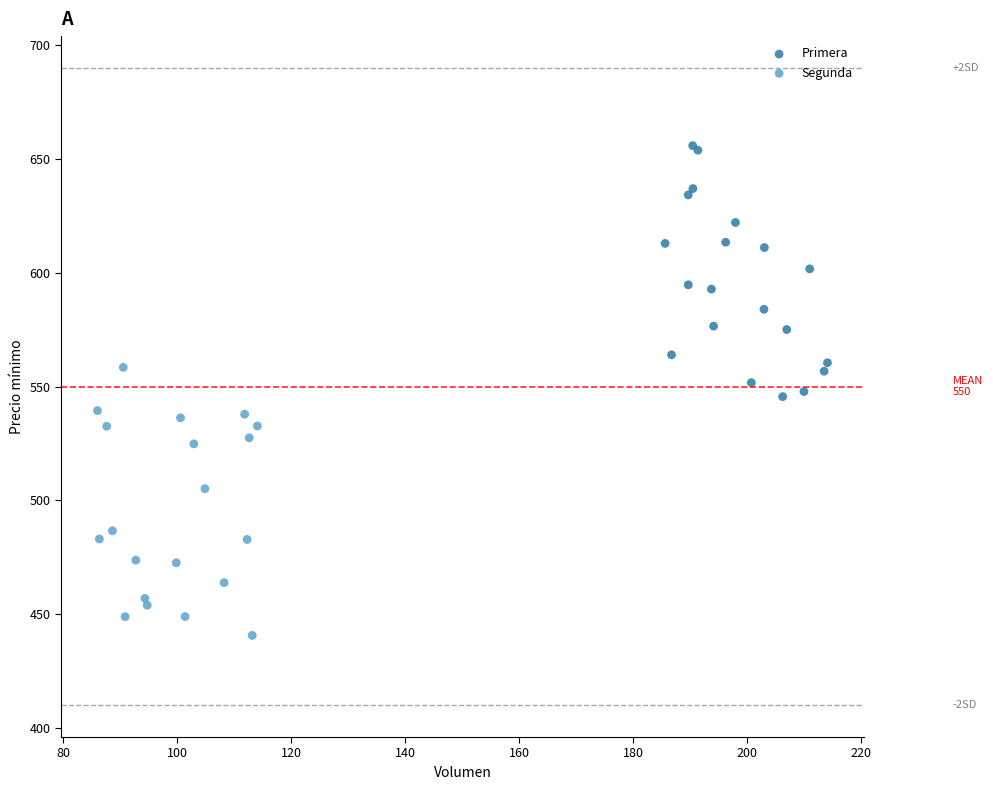

Which series reaches the maximum Y coordinate?

Primera